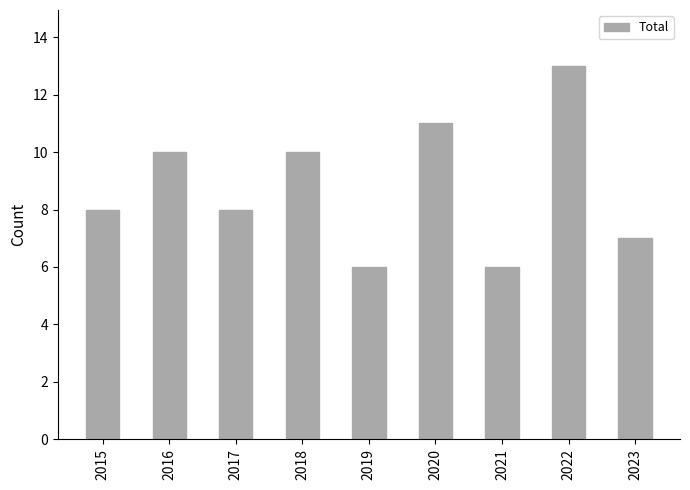

What is the approximate value at 2015?

8